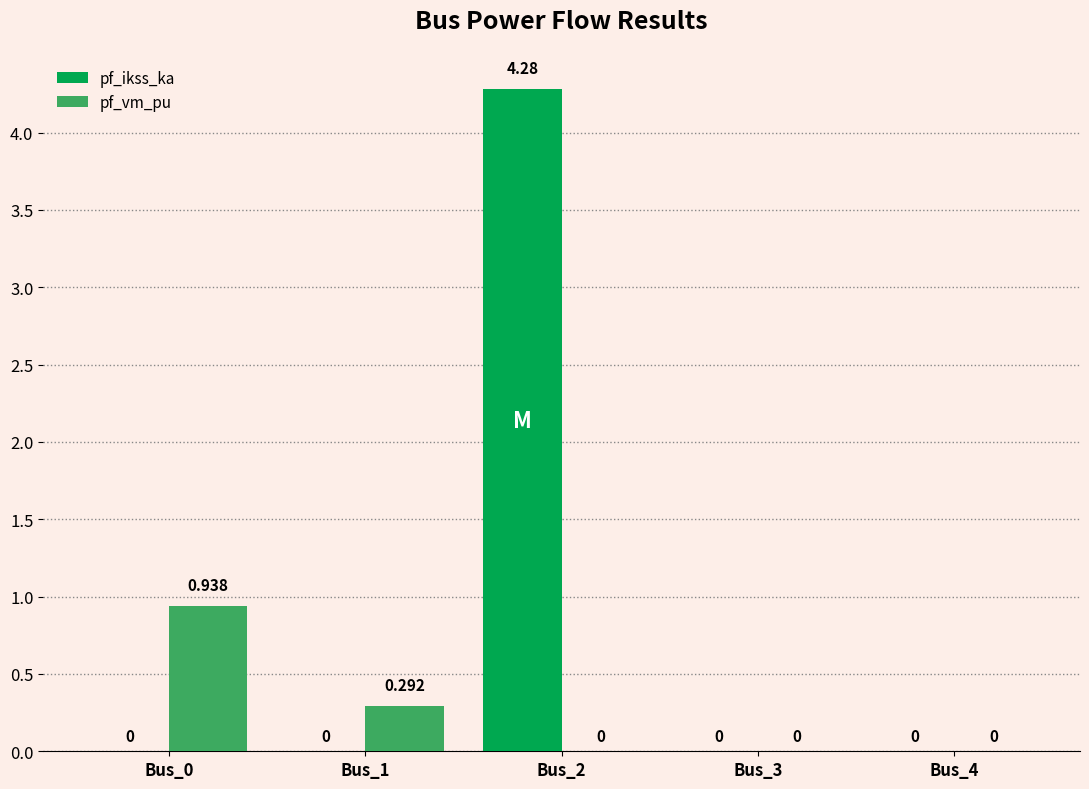

Which series has the widest spread of values?

pf_ikss_ka